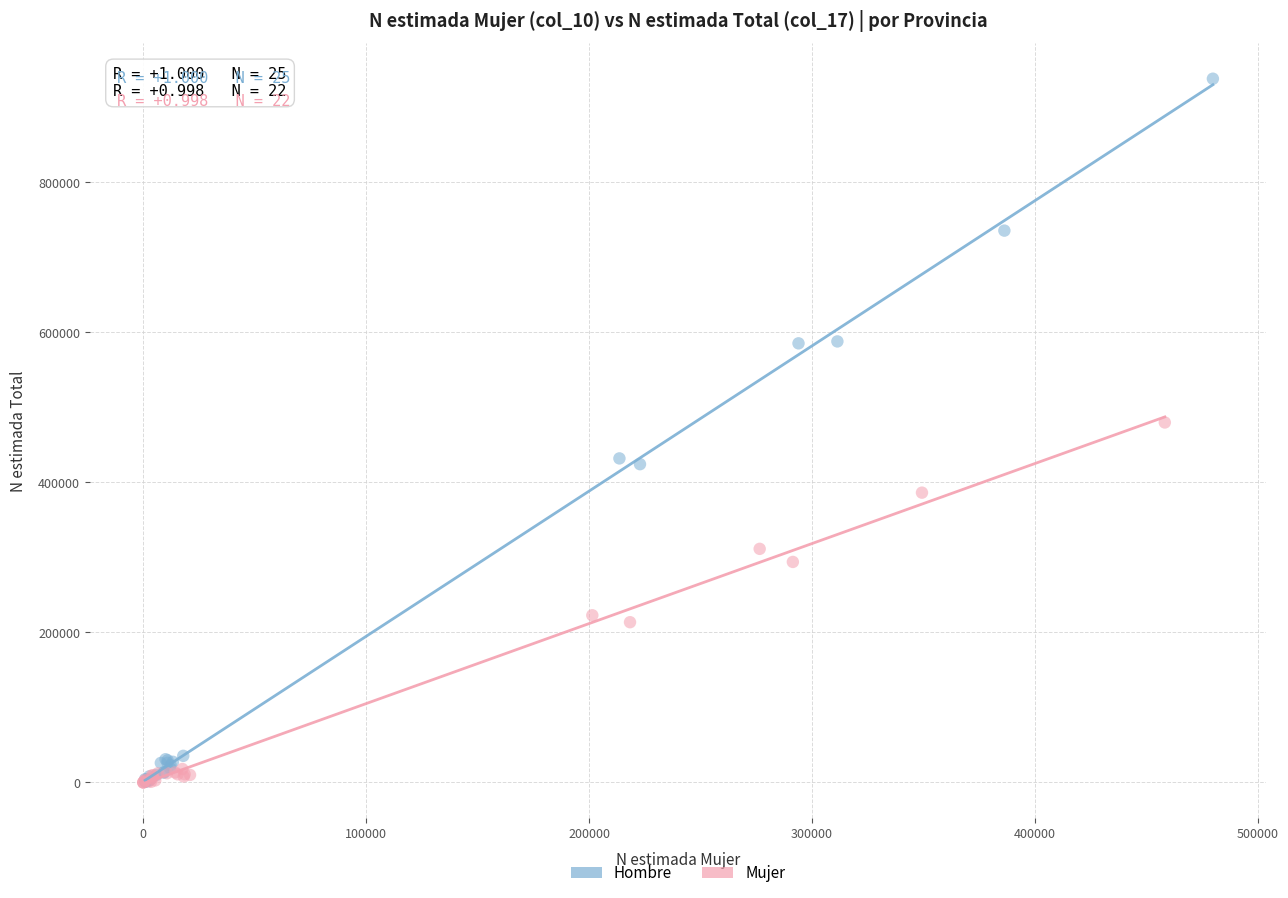

Which series contains the highest Y value?

Hombre